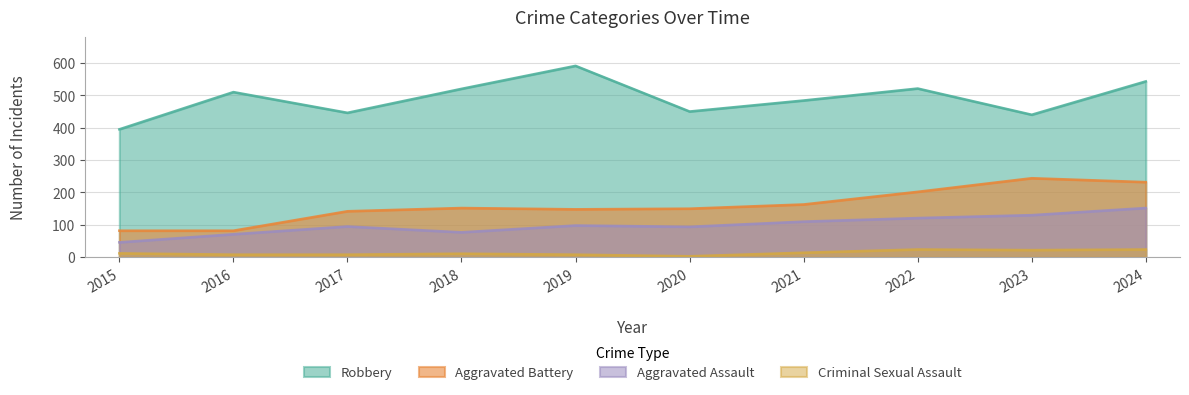

What is the average value of the Aggravated Battery series?

160